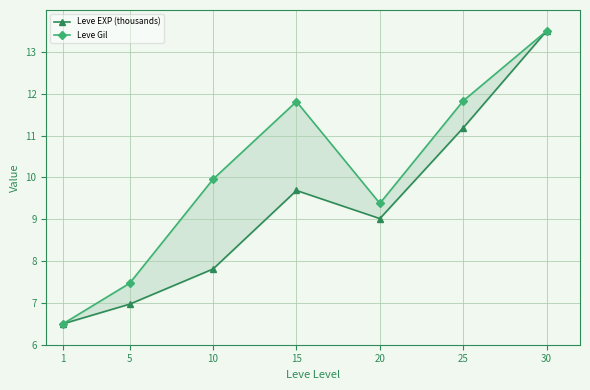

Reading left to right, transcribe all the data shown in this chart.

Leve EXP (thousands): 6.5	7.0	7.8	9.7	9.0	11.2	13.5
Leve Gil: 6.5	7.5	10.0	11.8	9.4	11.8	13.5